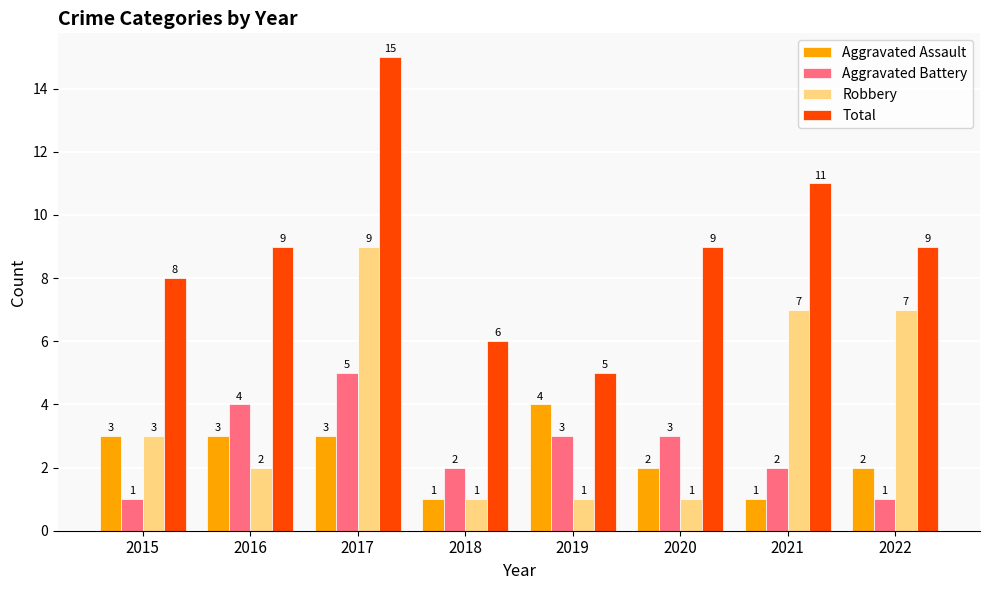

Which category has the lowest value in the Total series?

2019